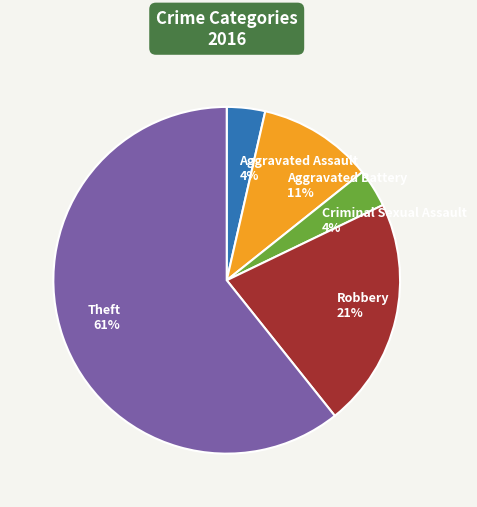

The Criminal Sexual Assault slice represents 4% of the pie. True or false?

True